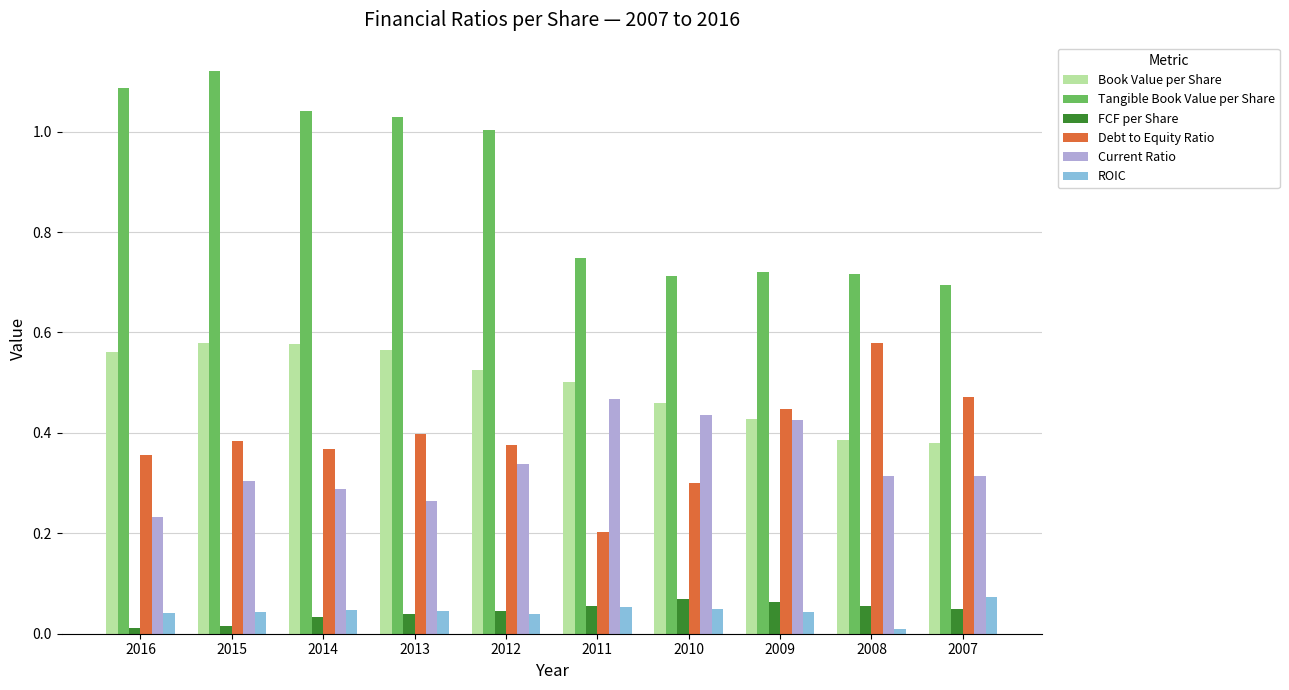

At which label does ROIC reach its peak?

2007